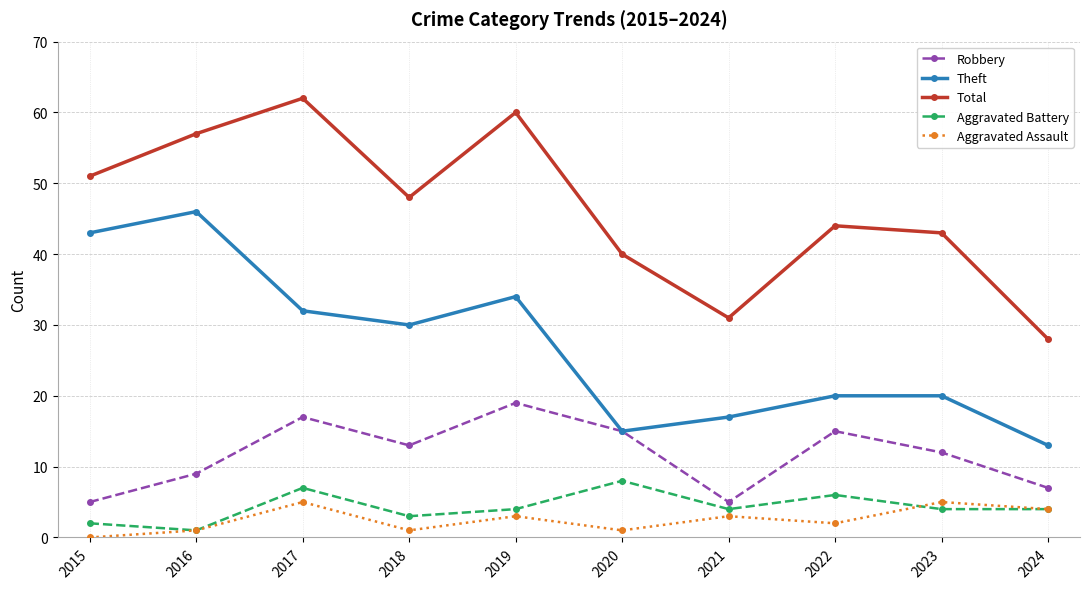

Reading left to right, extract all data points from this chart.

Robbery: 5	9	17	13	19	15	5	15	12	7
Theft: 43	46	32	30	34	15	17	20	20	13
Total: 51	57	62	48	60	40	31	44	43	28
Aggravated Battery: 2	1	7	3	4	8	4	6	4	4
Aggravated Assault: 0	1	5	1	3	1	3	2	5	4